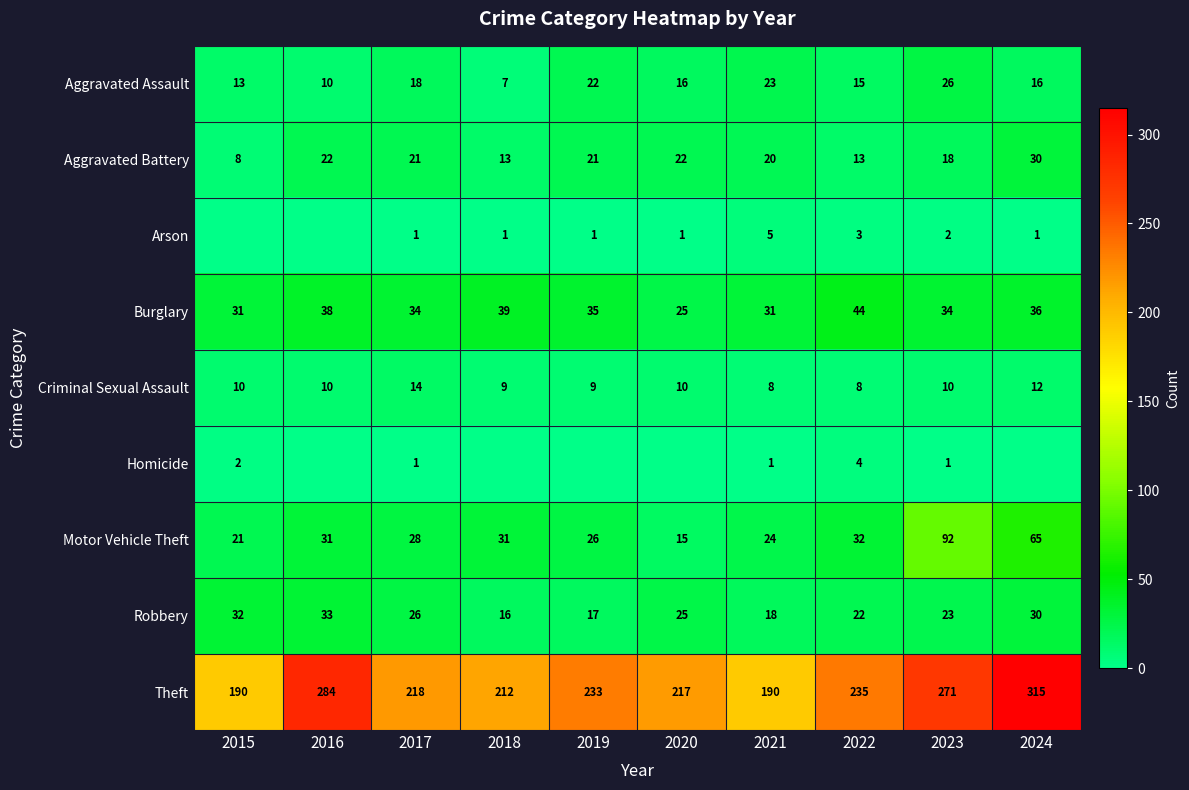

What is the difference between the Arson values at 2022 and 2018?

2